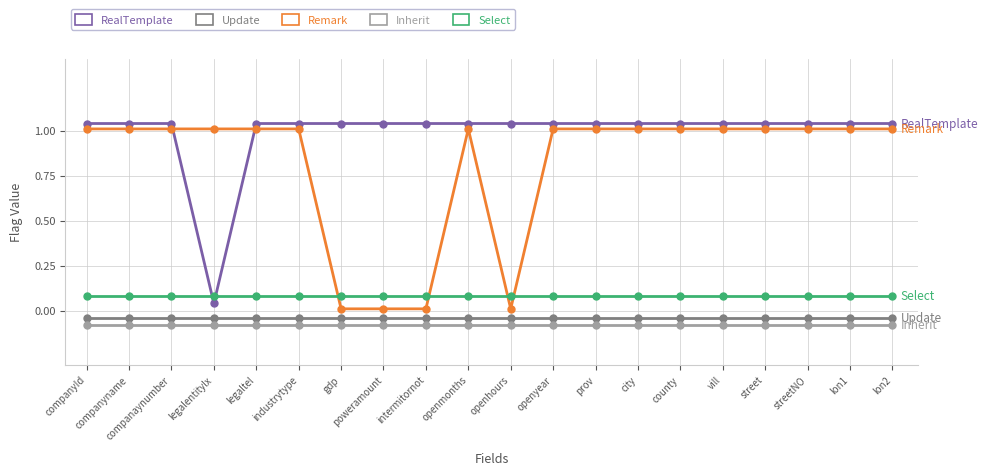

Between industrytype and openhours, which series saw the biggest shift?

Remark